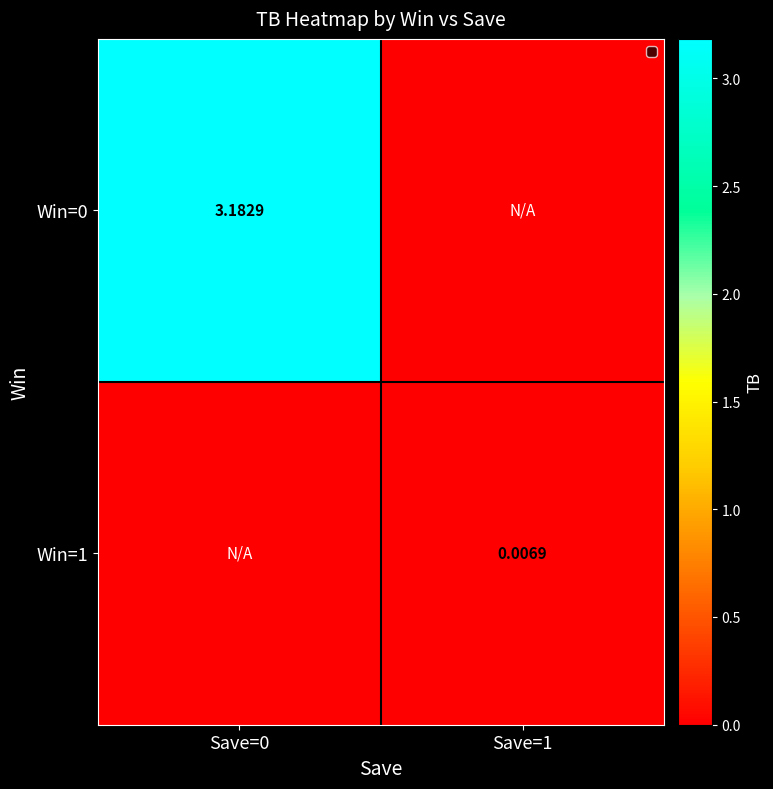

How many data points in Win=0 are above 3?

1